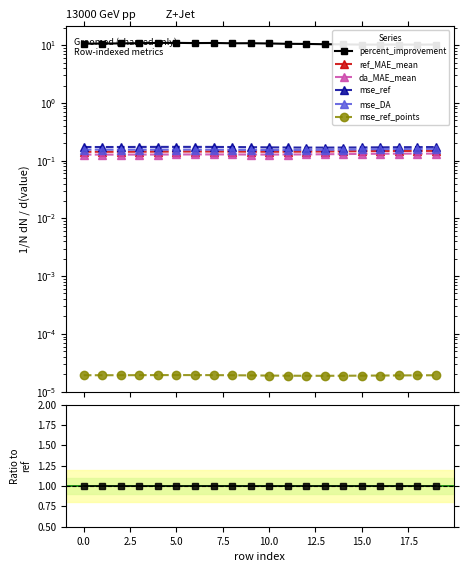

How many interior local peaks does the mse_DA series have?

3